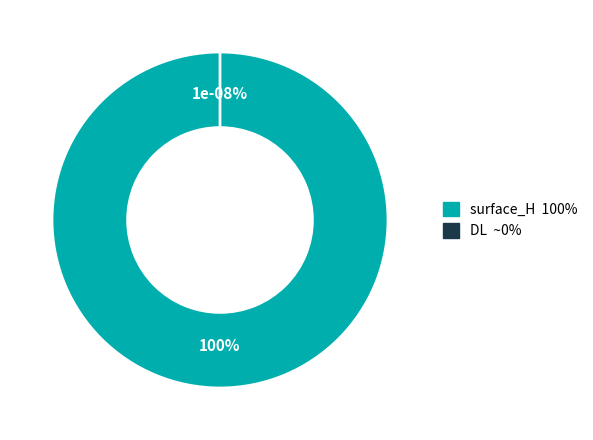

What percentage do DL and surface_H together represent?

100.0%